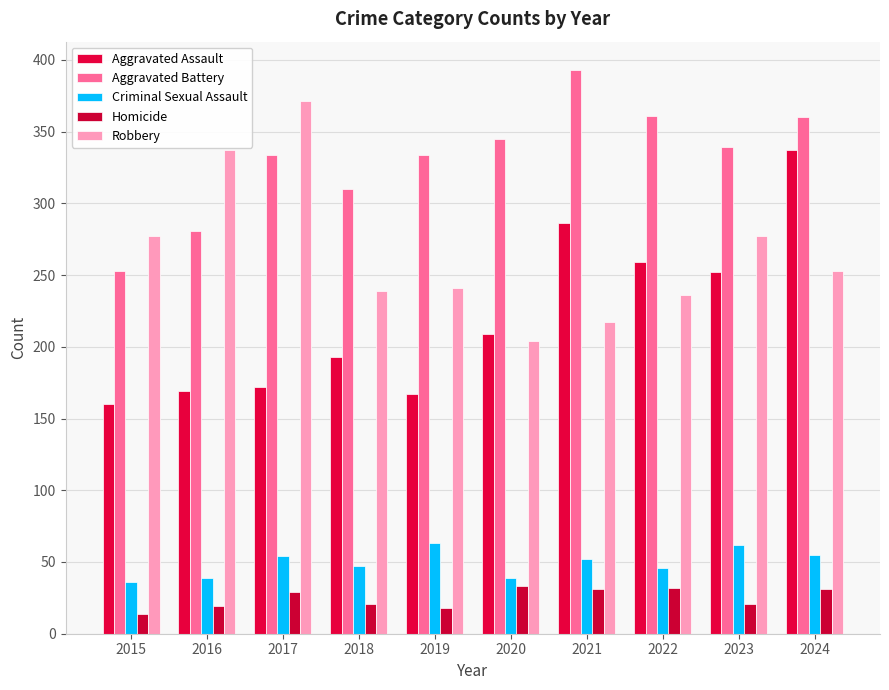

Which series has the largest total across all categories?

Aggravated Battery